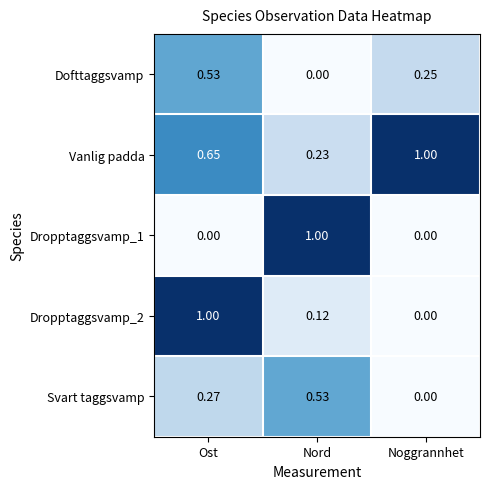

At which label is Vanlig padda closest to 0?

Nord